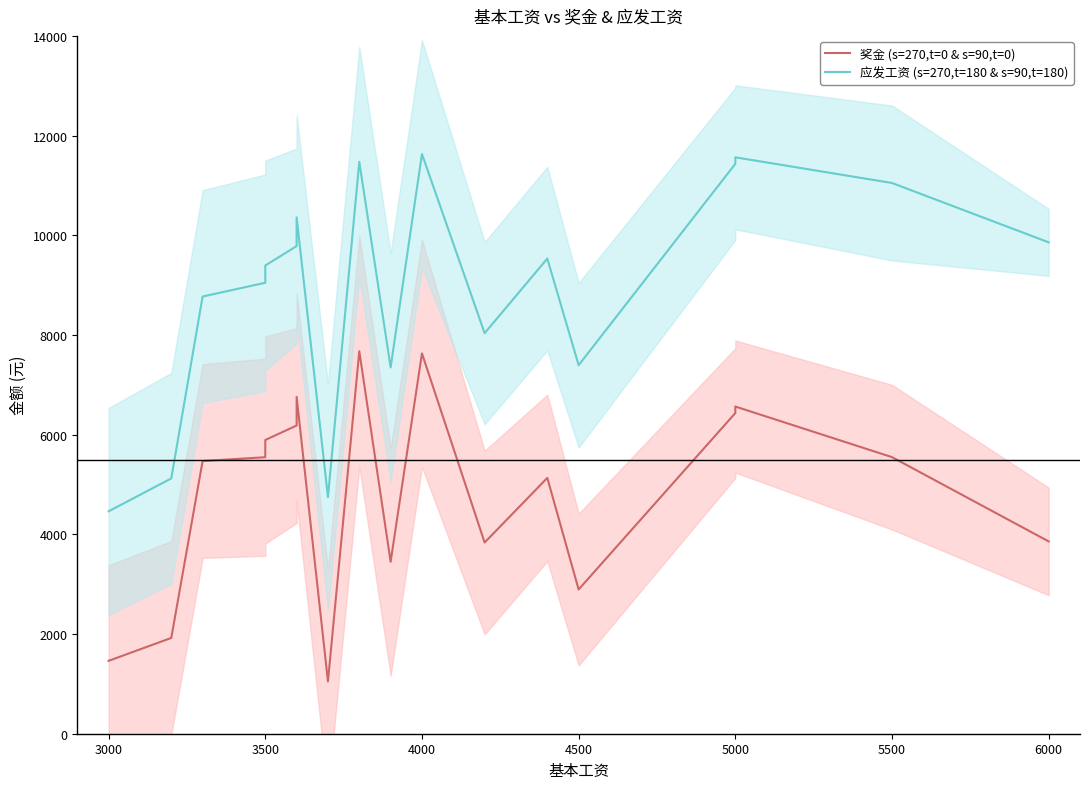

What is the value of the 奖金 (s=270,t=0 & s=90,t=0) point at the 3rd from the left?

5471